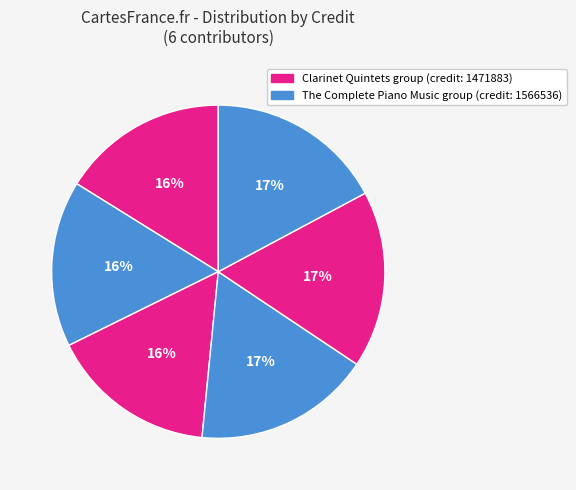

Count the number of slices in the pie.

6